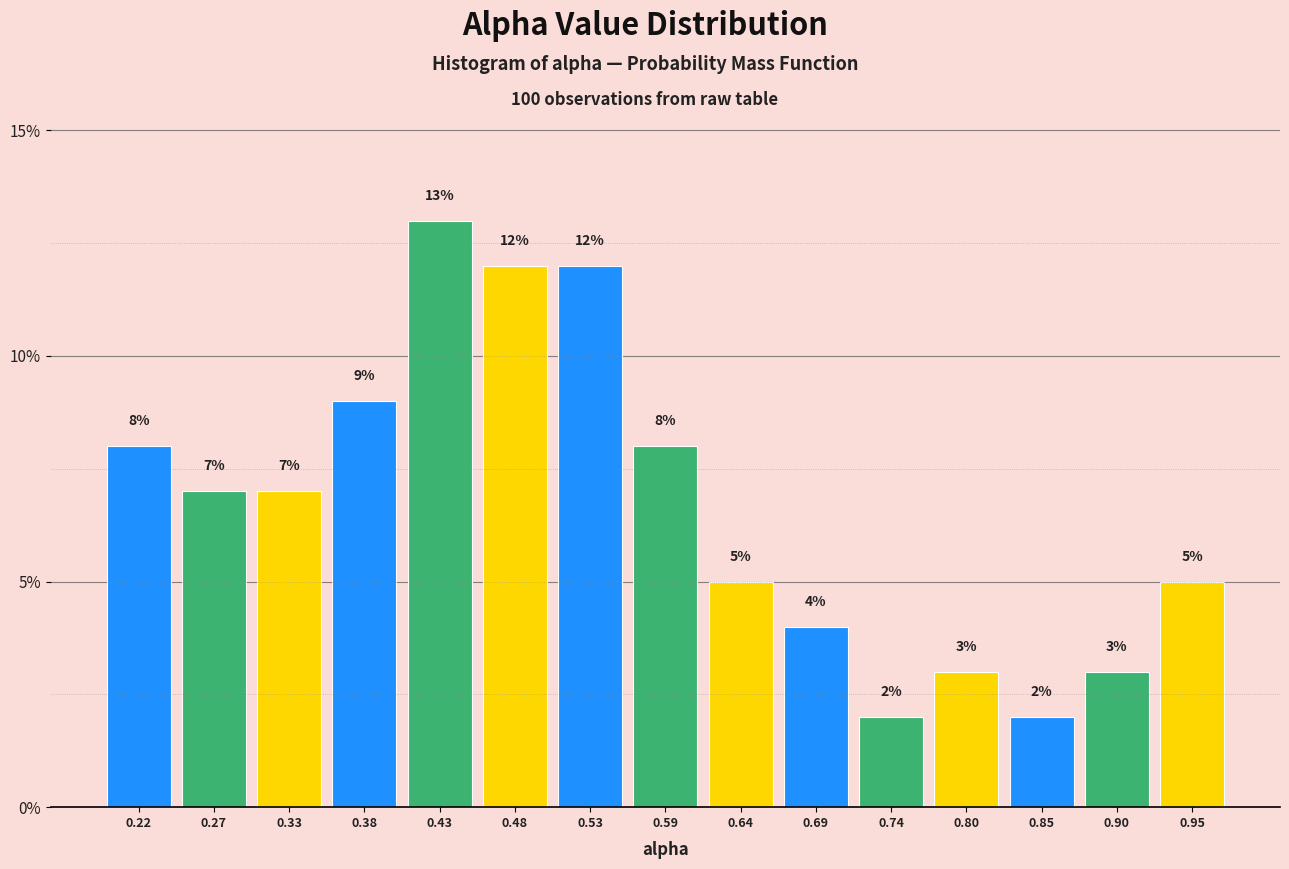

What is the height of the bar covering 0.46 to 0.51 on the x-axis? The bar edges are not printed on the chart, so give them approximately, as read against the axis.

12